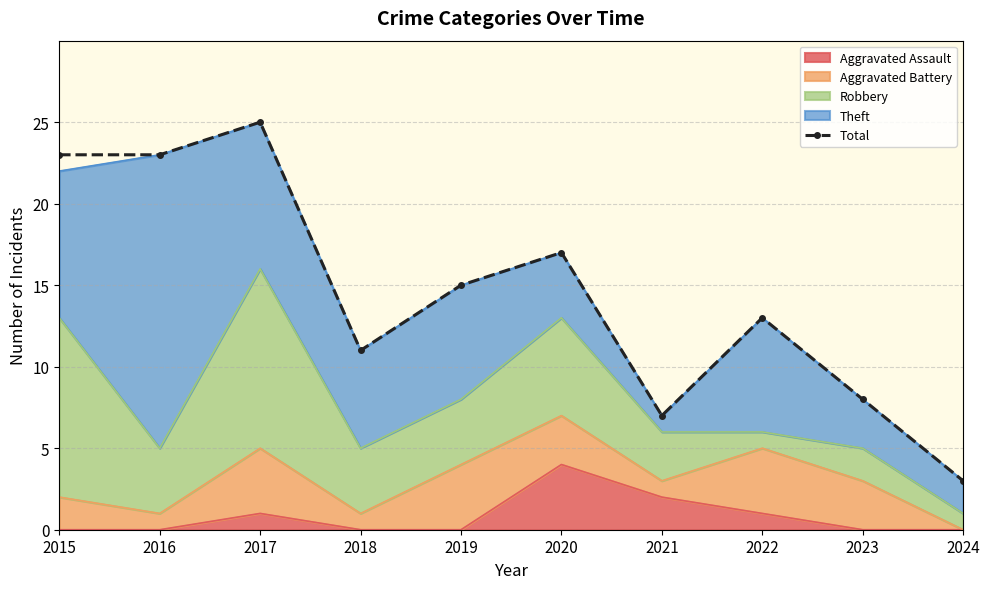

What is the approximate value at 2019, to the nearest 10?

20